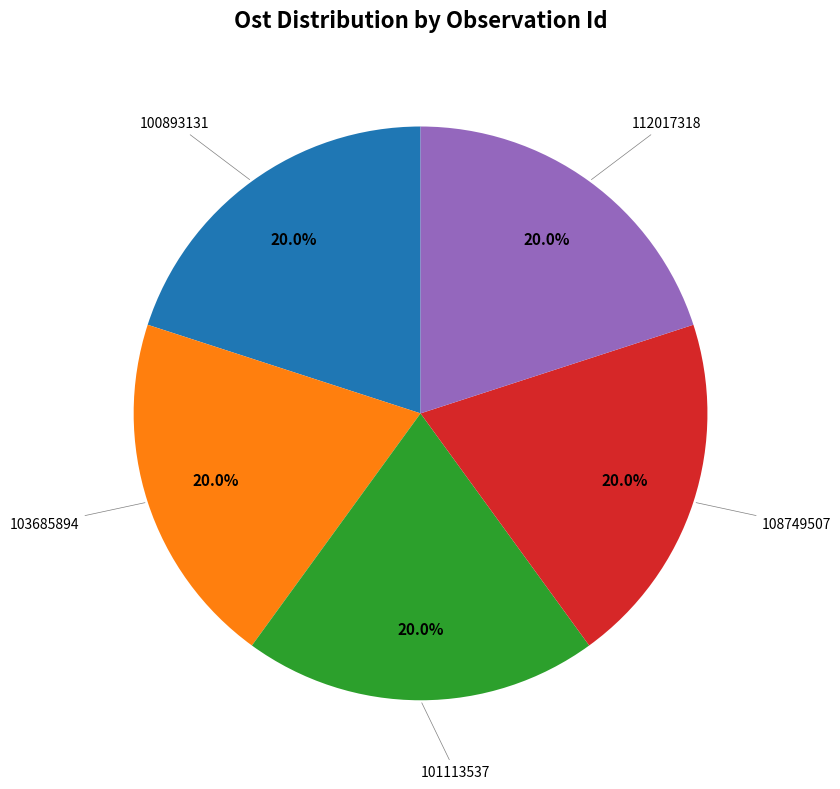

Is there any slice that represents more than half of the pie?

No